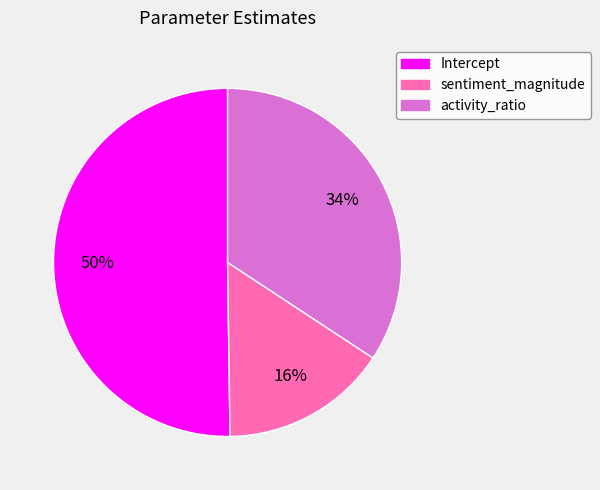

The sentiment_magnitude slice represents 30% of the pie. True or false?

False